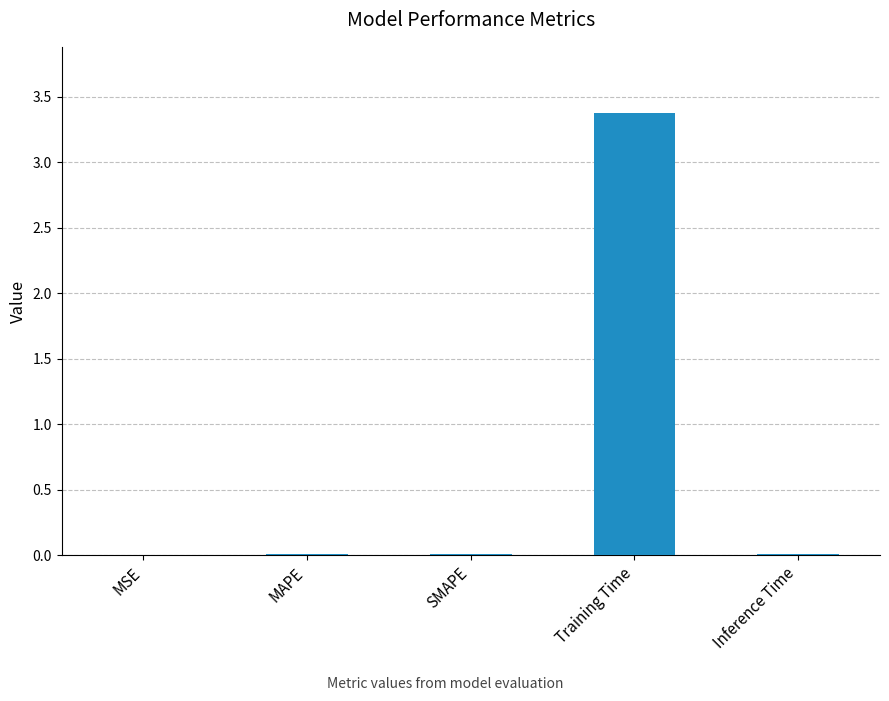

Which label corresponds to the largest value in the chart?

Training Time